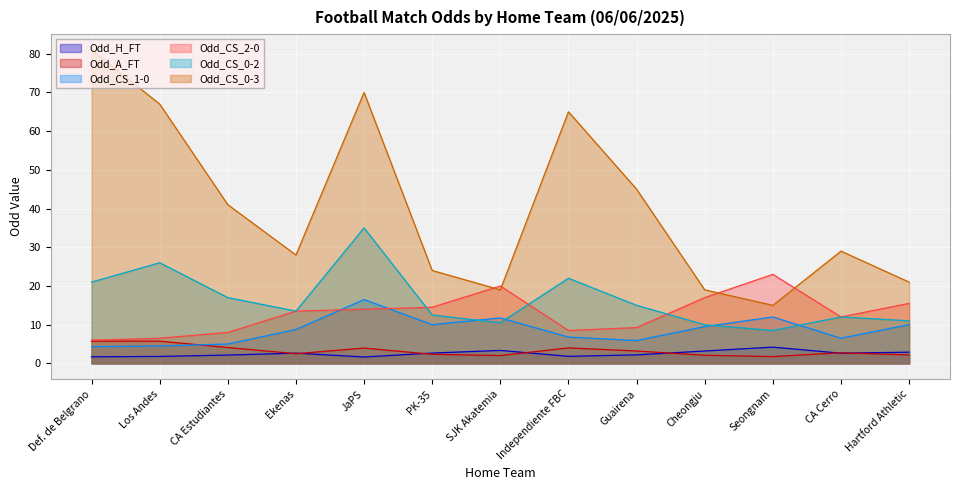

What is the lowest value of the Odd_CS_1-0 series?

4.3